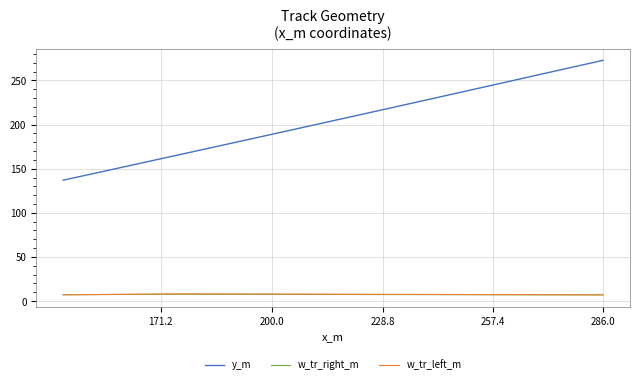

True or false: w_tr_left_m has a value of 3.4 at 10.

False